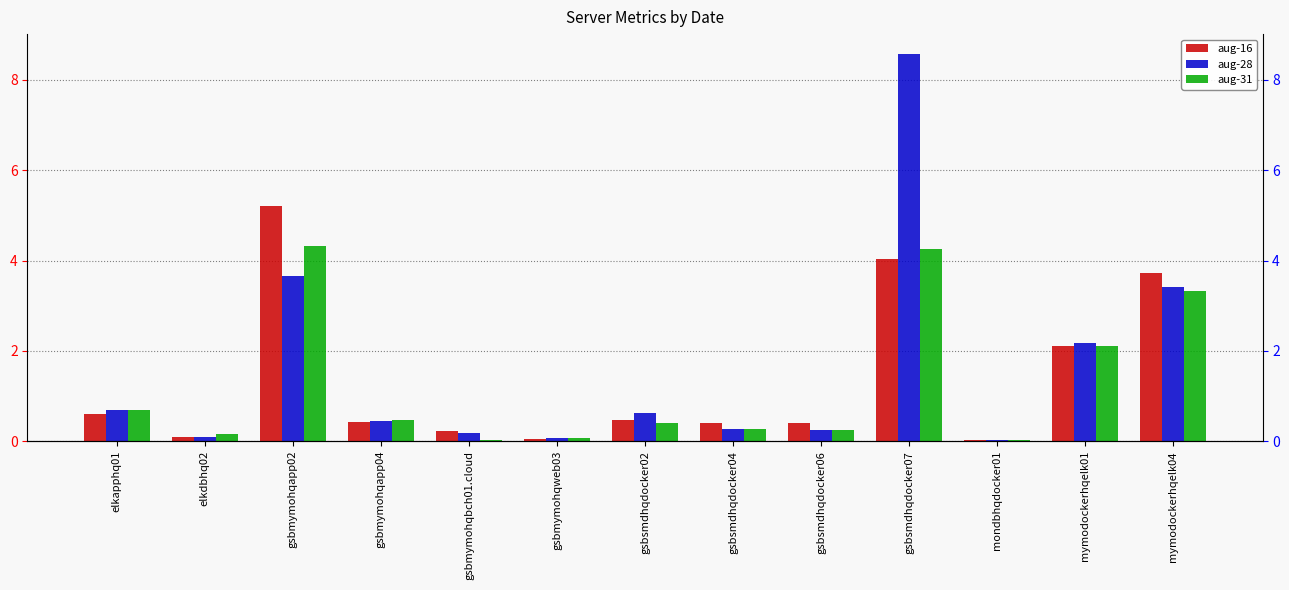

What is the label of the 13th bar from the left?

mymodockerhqelk04